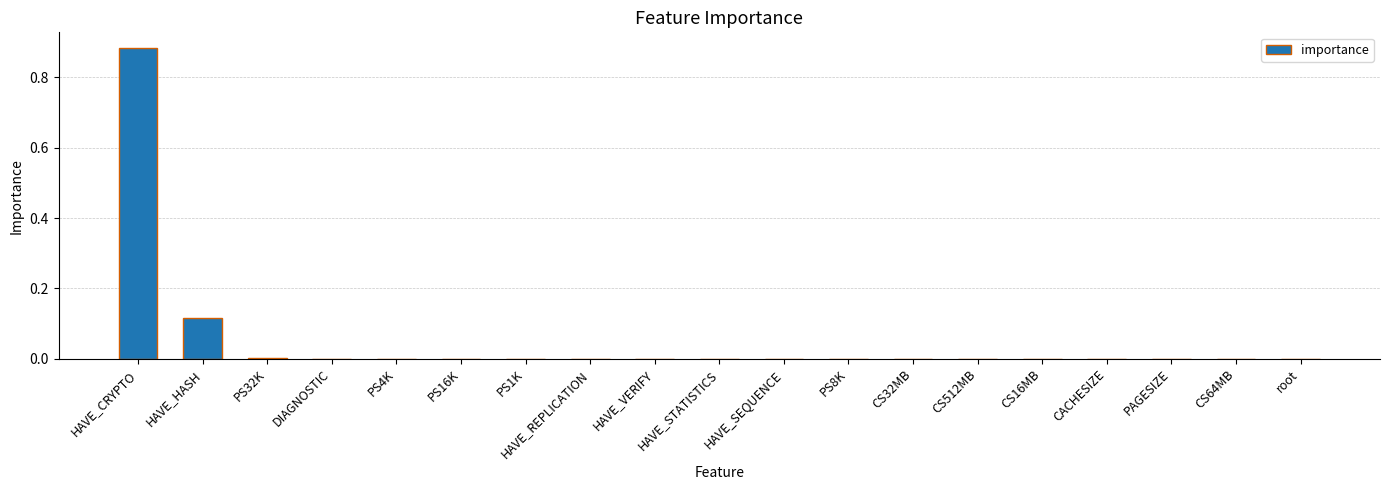

What is the sum of all values?

1.0